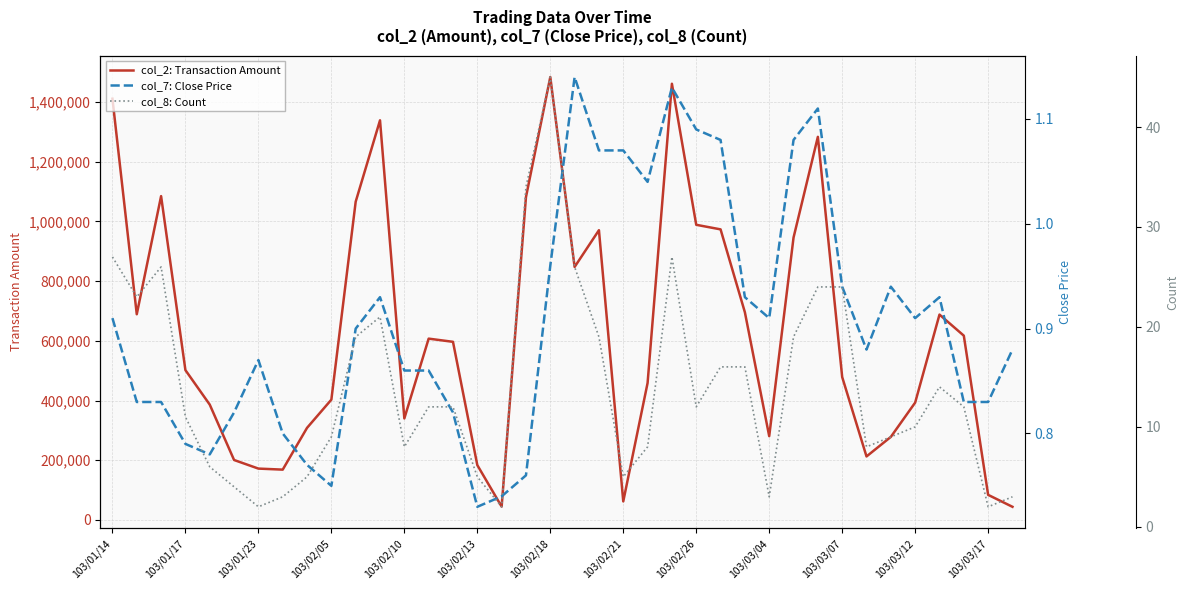

What is the total value across all series at 34?

687814.9